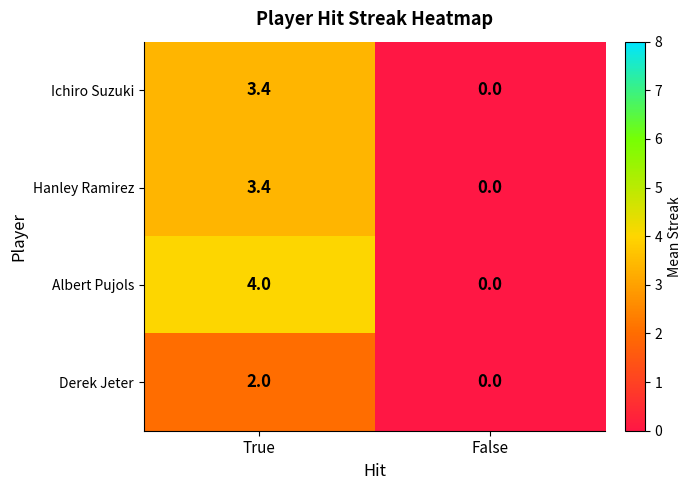

Reading left to right, transcribe all the data shown in this chart.

Ichiro Suzuki: 3.4	0.0
Hanley Ramirez: 3.4	0.0
Albert Pujols: 4.0	0.0
Derek Jeter: 2.0	0.0